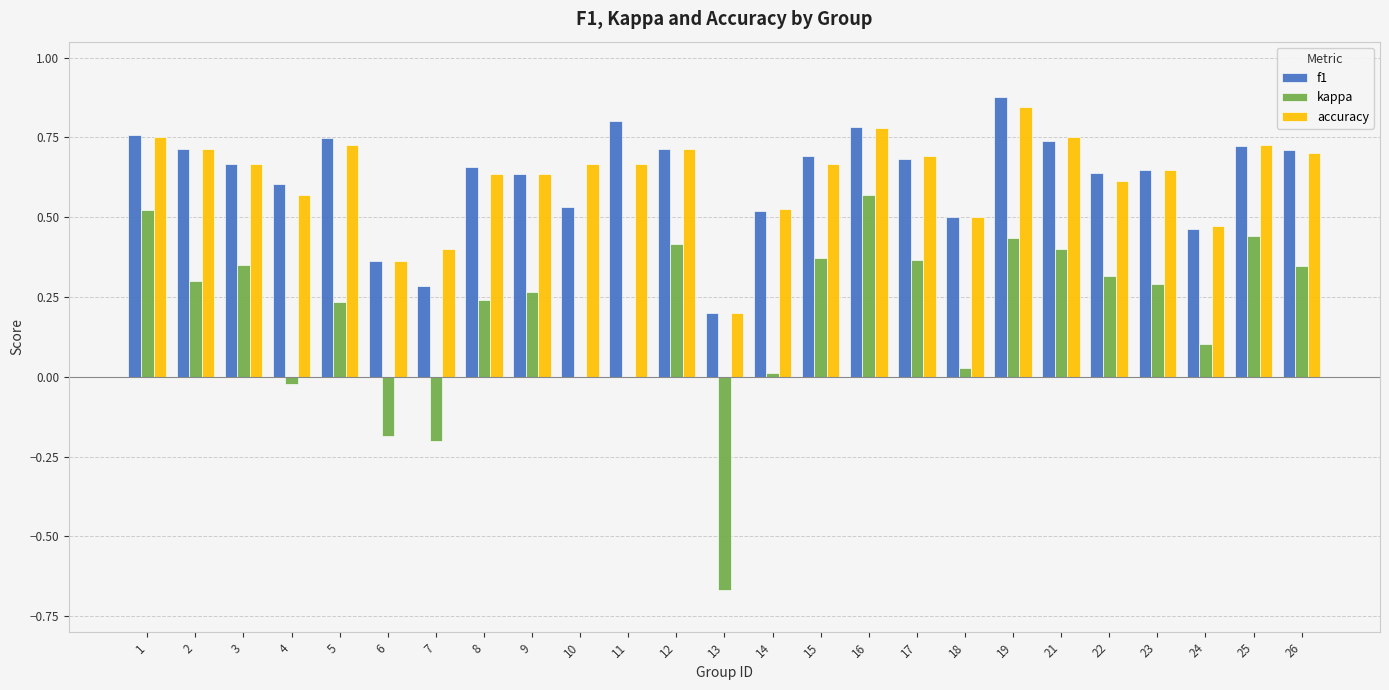

How many groups of bars are there?

25